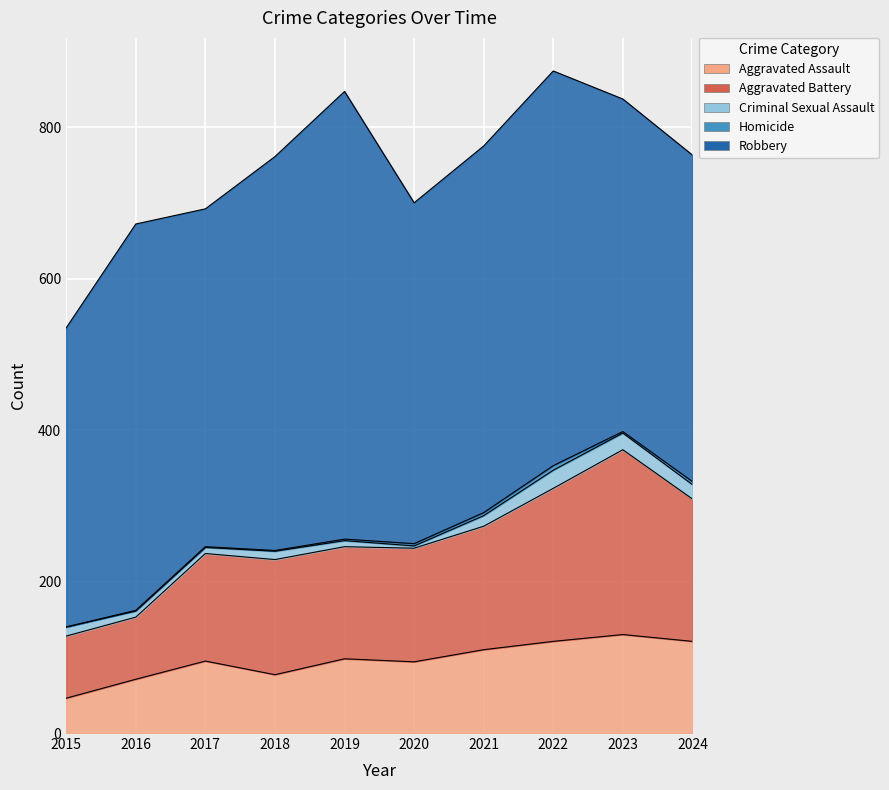

Reading left to right, transcribe all the data shown in this chart.

Aggravated Assault: 46	71	95	77	98	94	110	121	130	121
Aggravated Battery: 82	82	142	152	148	150	163	202	244	188
Criminal Sexual Assault: 12	8	8	11	8	3	14	24	22	19
Homicide: 0	1	1	1	2	3	4	6	2	4
Robbery: 395	510	446	520	591	450	484	521	439	431